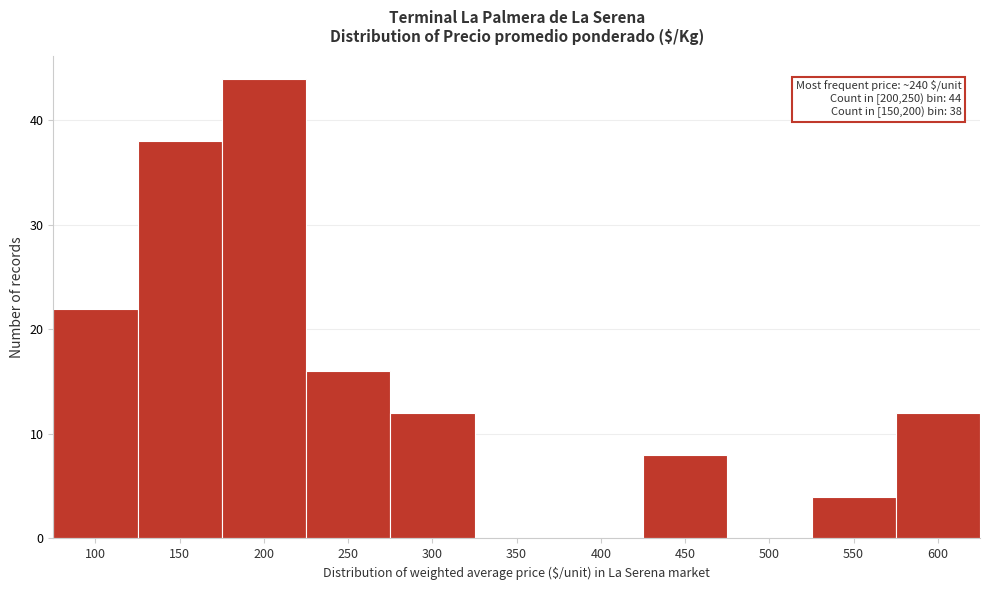

Reading left to right, list all the values displayed in this chart.

100=22	150=38	200=44	250=16	300=12	350=0	400=0	450=8	500=0	550=4	600=12